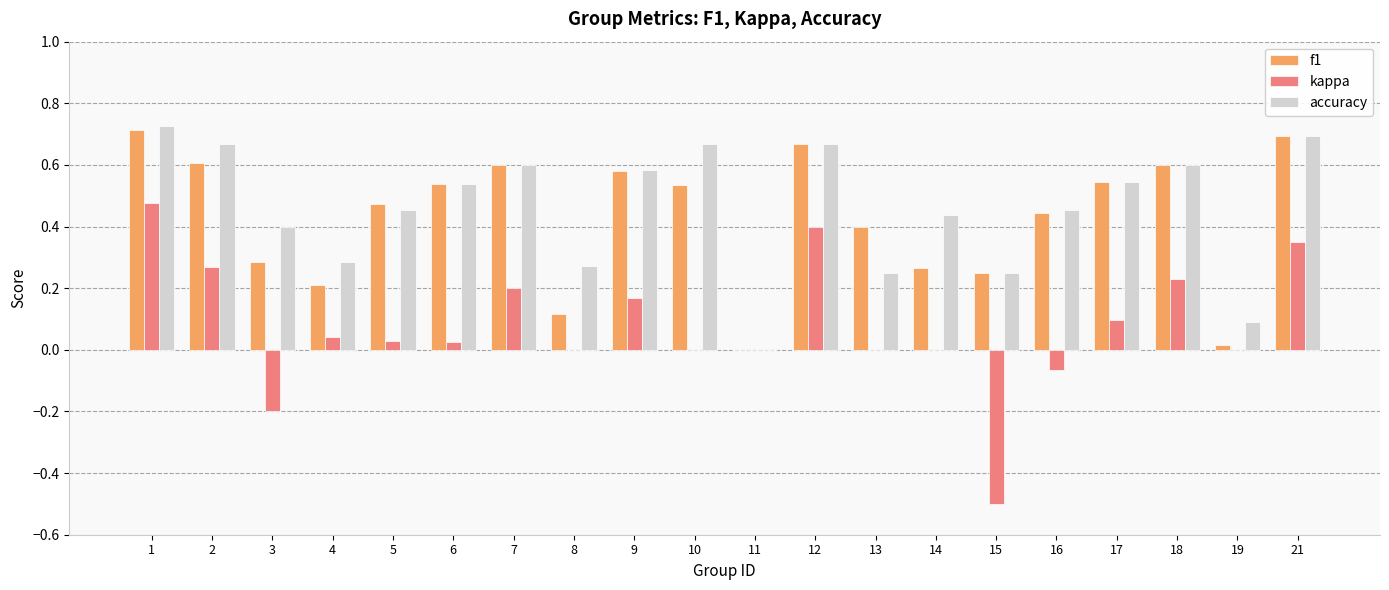

Is it true that f1 equals 0.3 at 18?

False